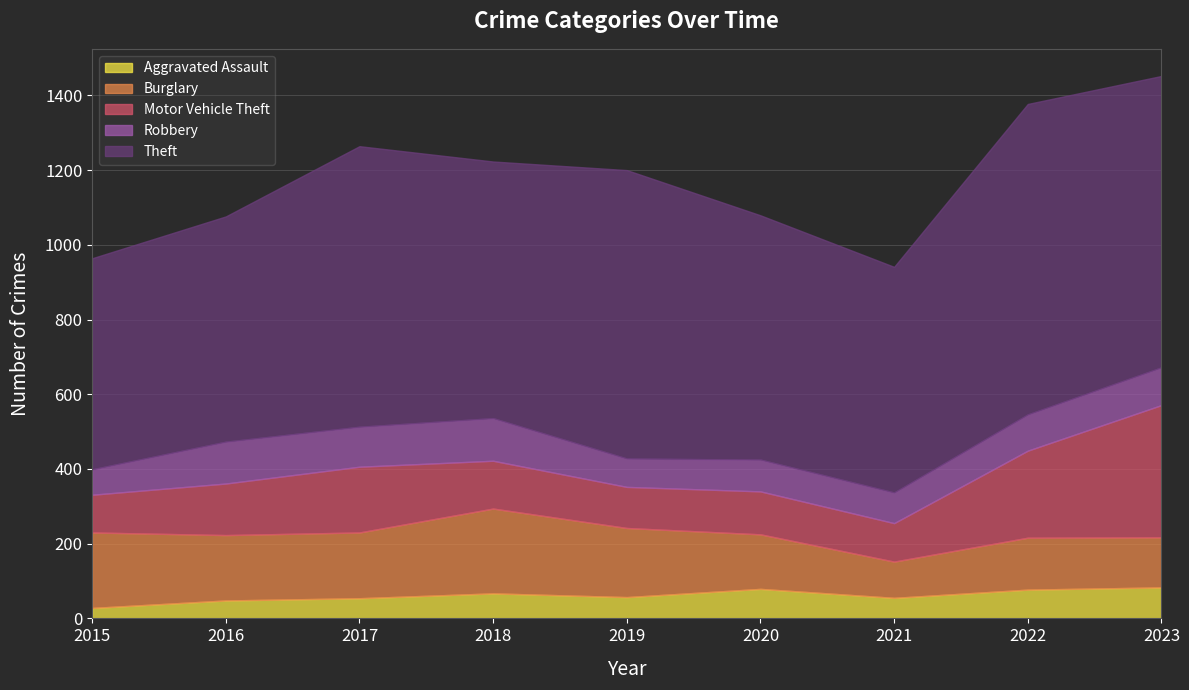

Which series has the largest total across all categories?

Theft